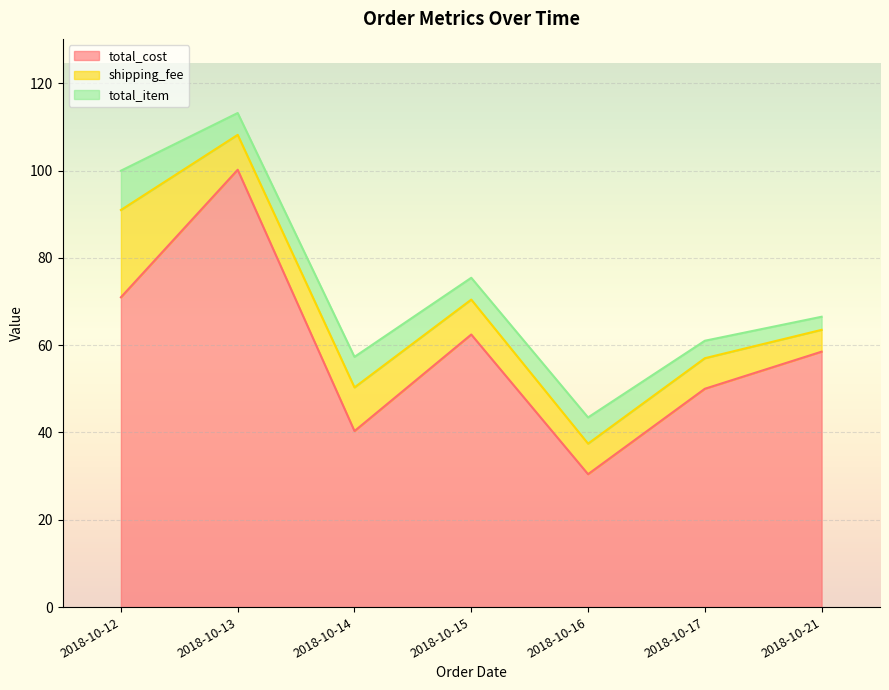

True or false: shipping_fee and total_item intersect in this chart.

False